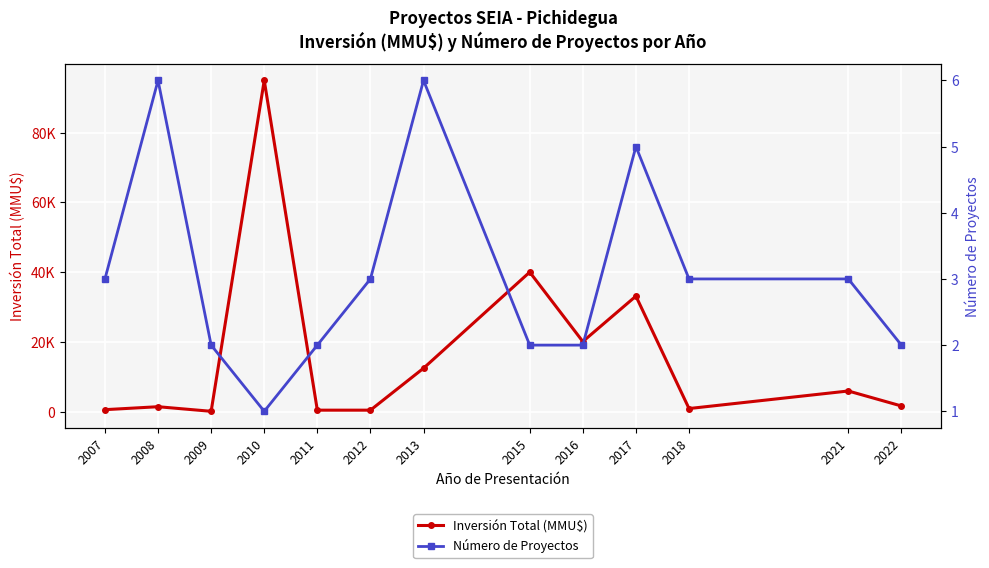

The value of Inversión Total (MMU$) at 2007 is 544. True or false?

True